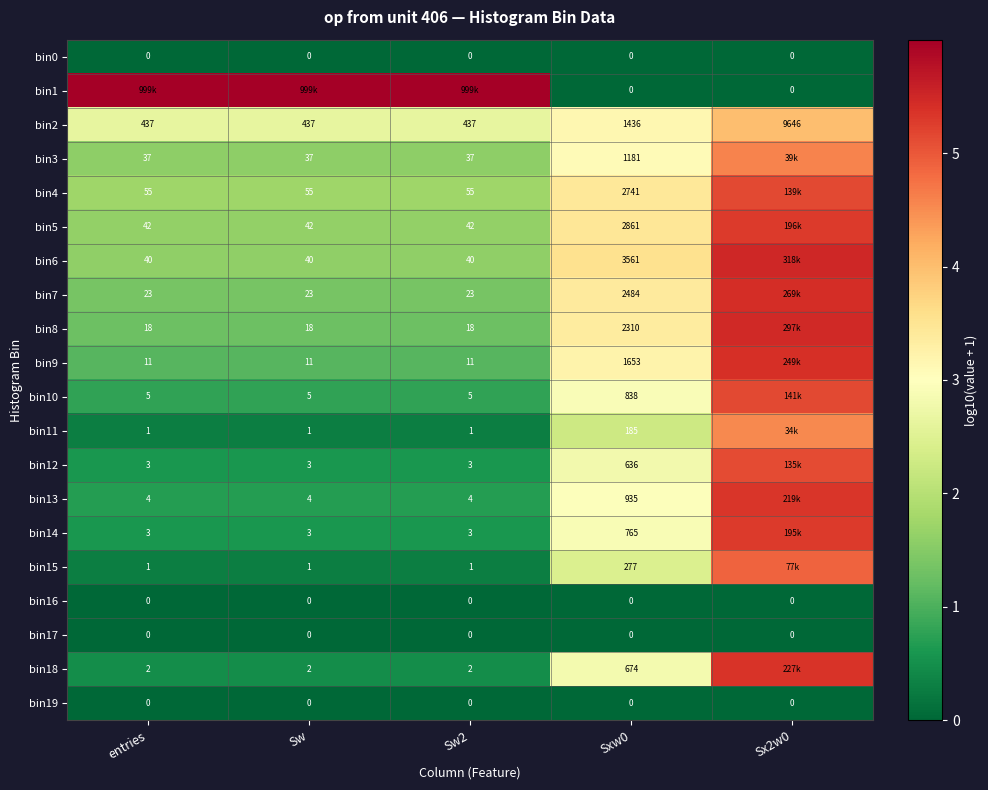

How many categories are shown in the chart?

5